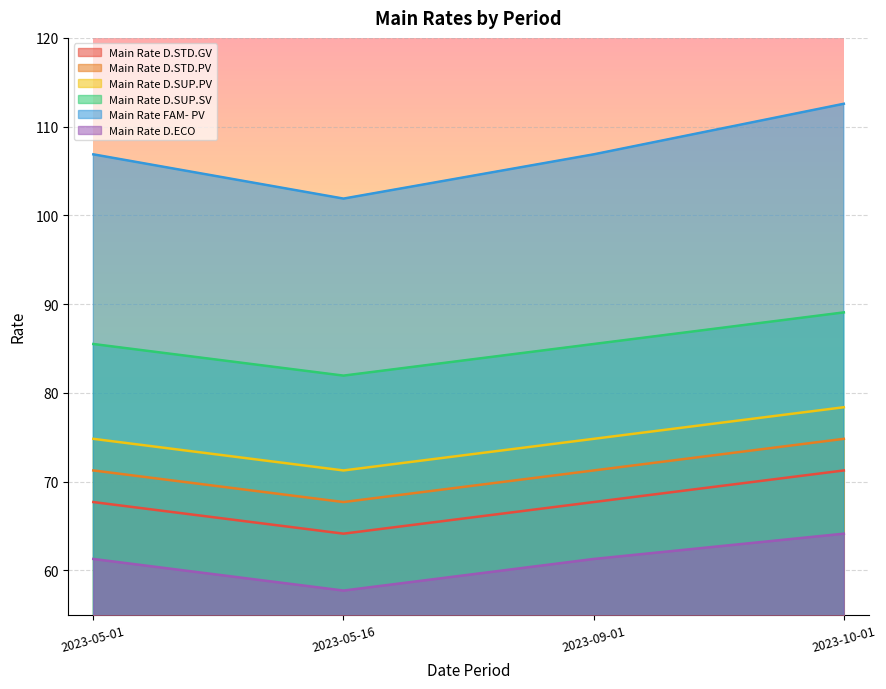

True or false: Main Rate D.STD.PV and Main Rate D.SUP.SV cross at least once.

False